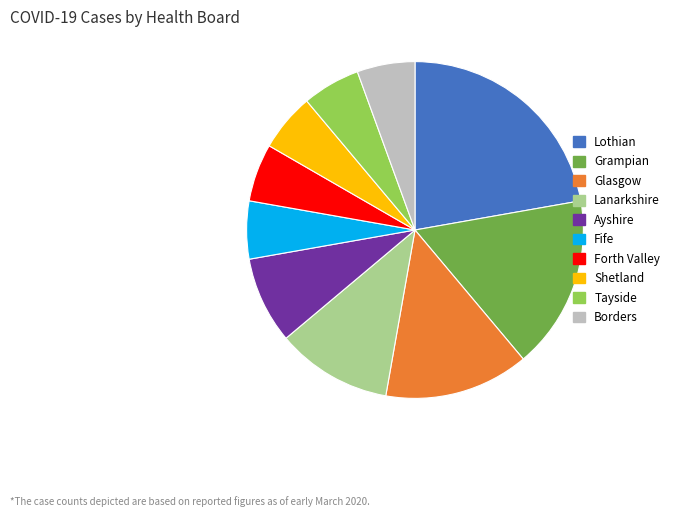

Which slice is the largest?

Lothian